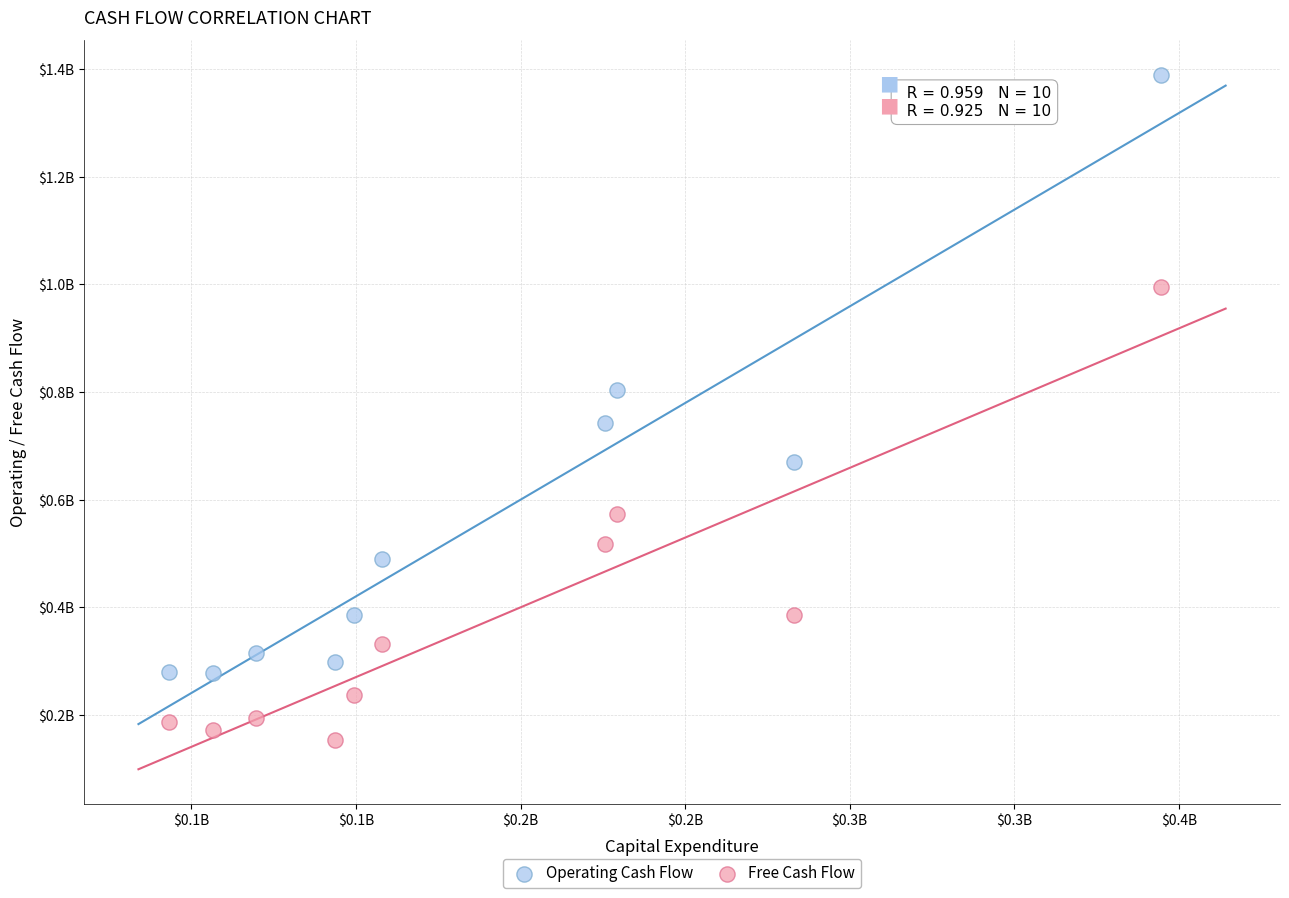

Which series has the largest Y range (max minus min)?

Operating Cash Flow